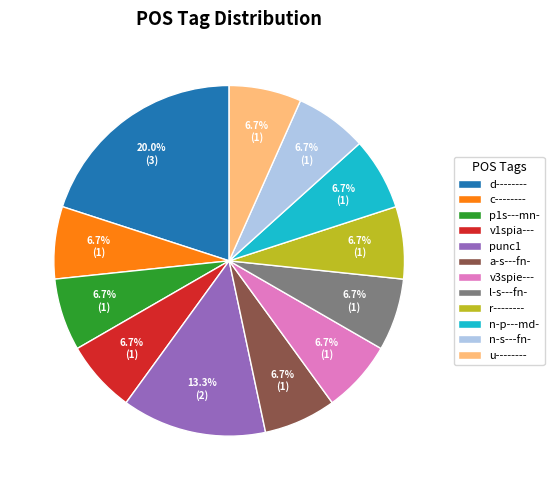

To the nearest percent, what is the combined percentage of a-s---fn- and c--------?

13%